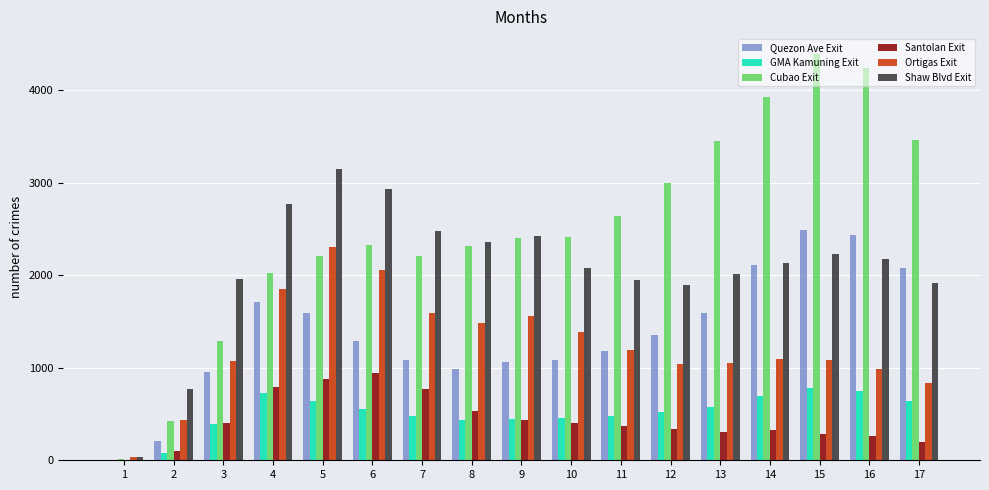

The value of Shaw Blvd Exit at 9 is 3474.6. True or false?

False